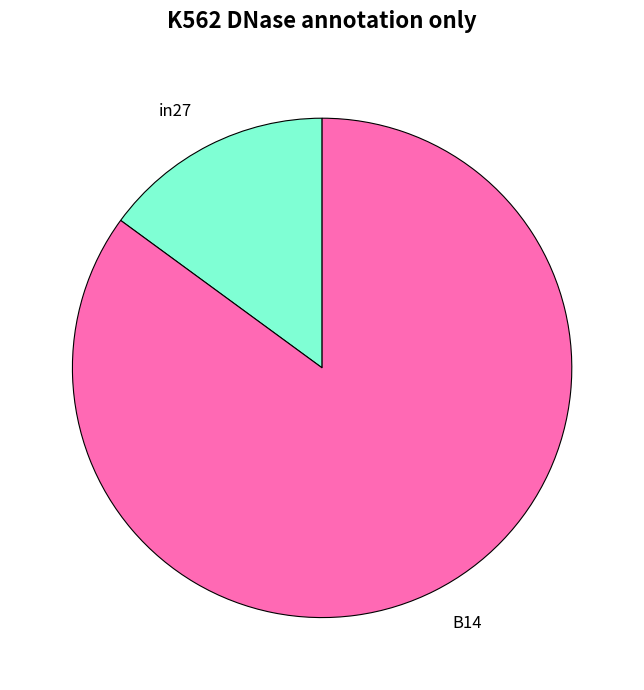

What is the majority slice?

B14